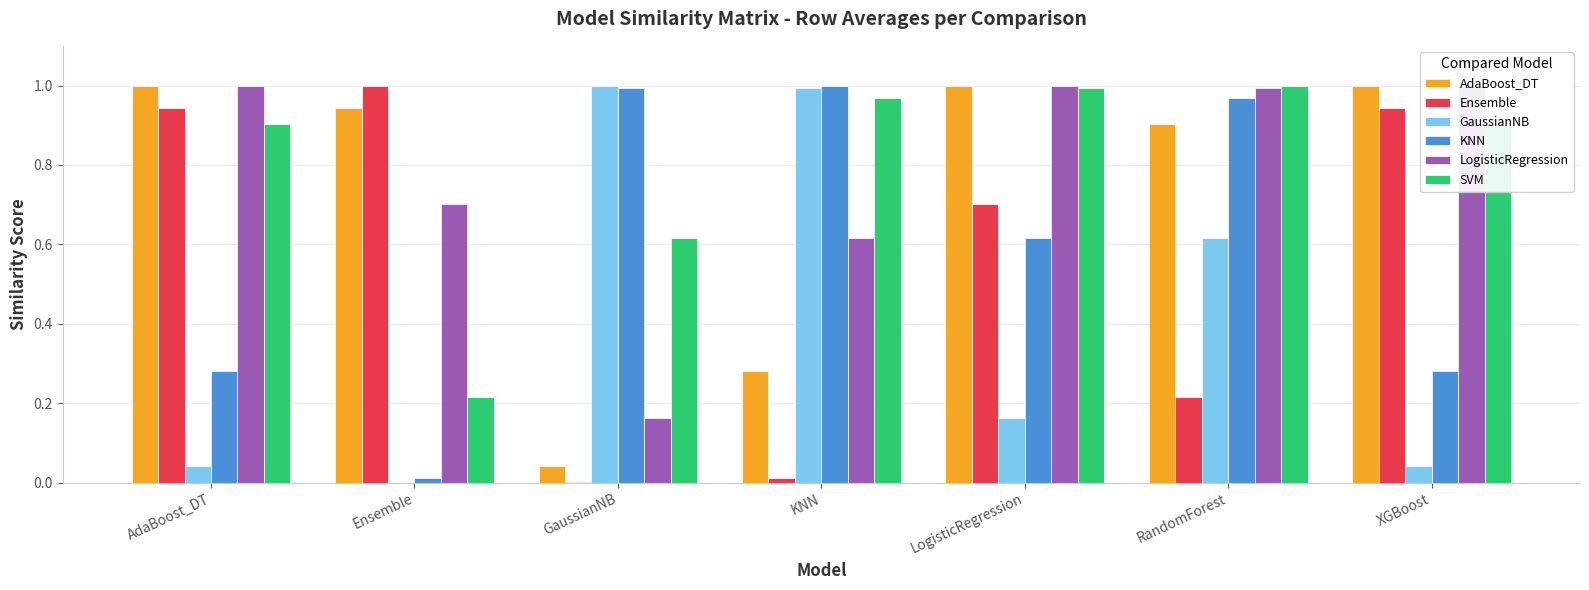

Which series changed the most between AdaBoost_DT and LogisticRegression?

KNN